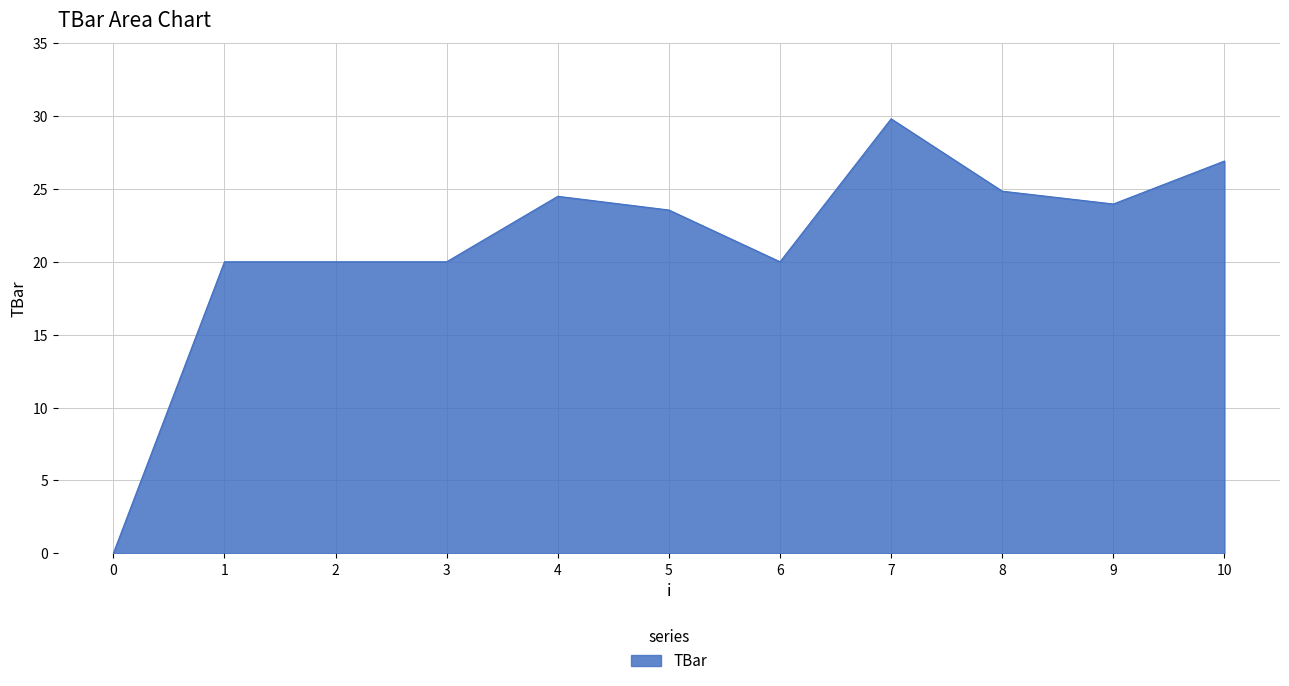

At which label does the data first exceed 23?

4